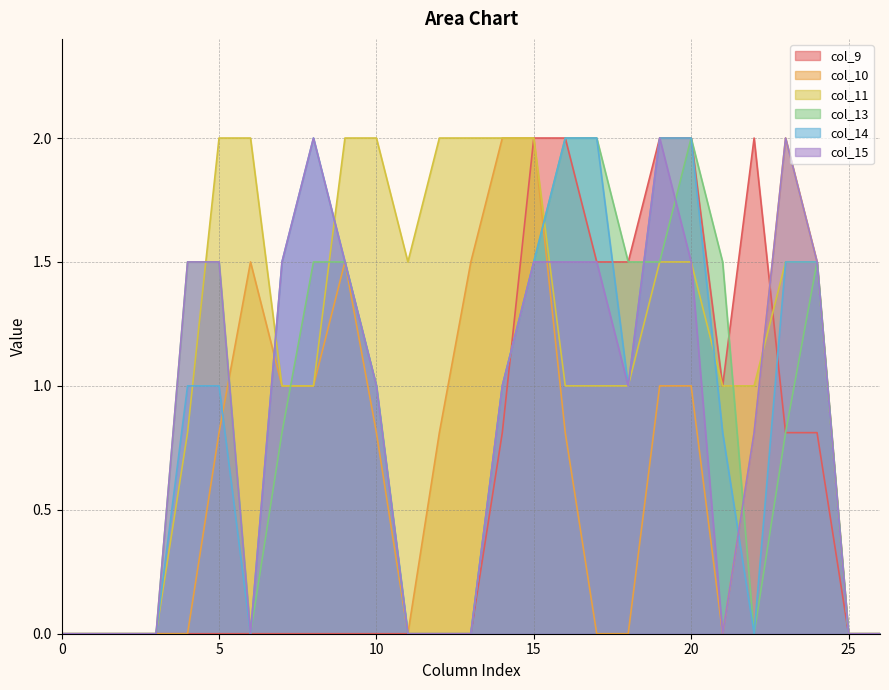

What is the difference between the highest and lowest values at 5?

2.0